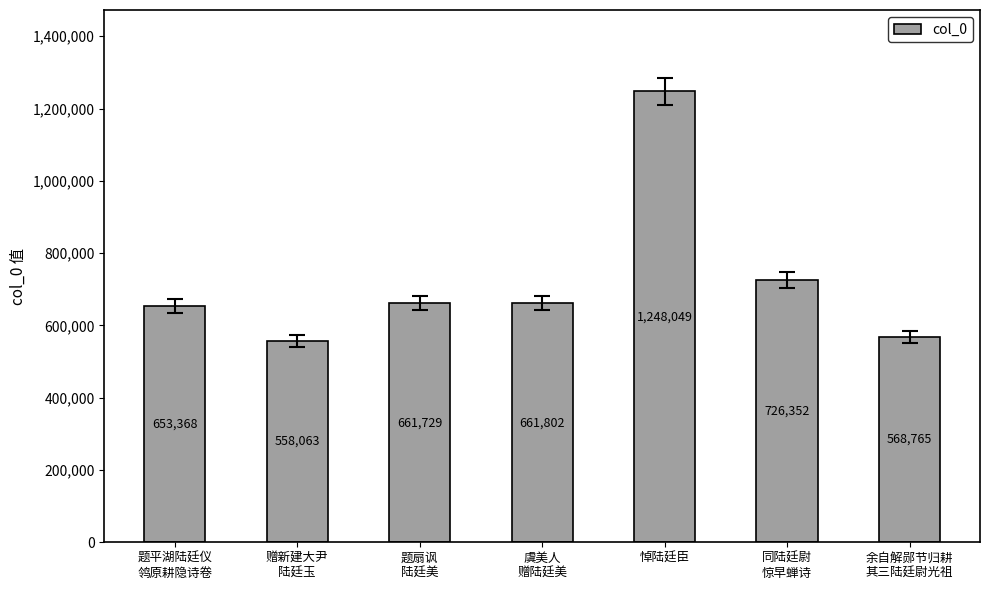

Reading left to right, extract all data points from this chart.

653368	558063	661729	661802	1248049	726352	568765